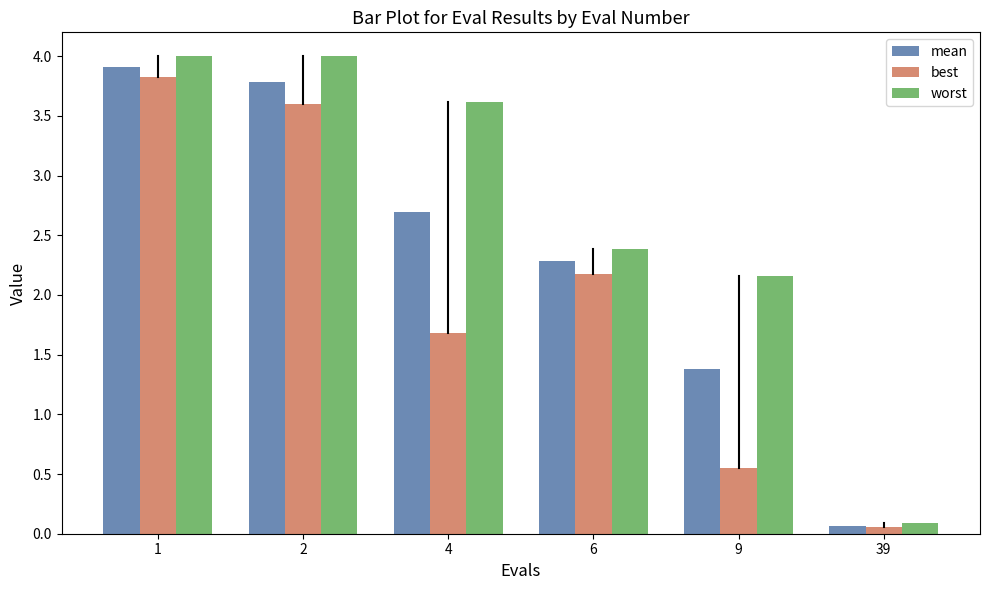

Is it true that mean equals 1.6 at 2?

False